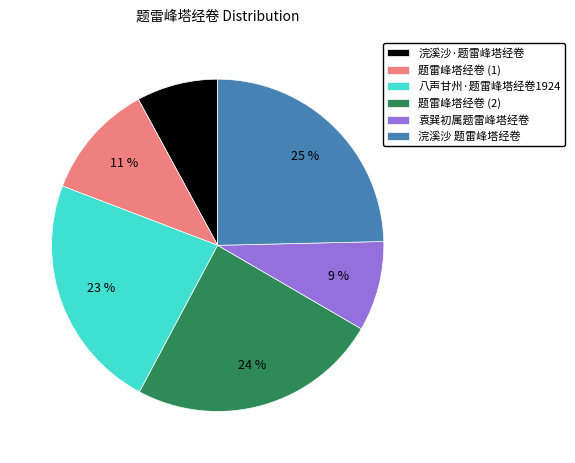

The 八声甘州·题雷峰塔经卷1924 slice represents 34% of the pie. True or false?

False